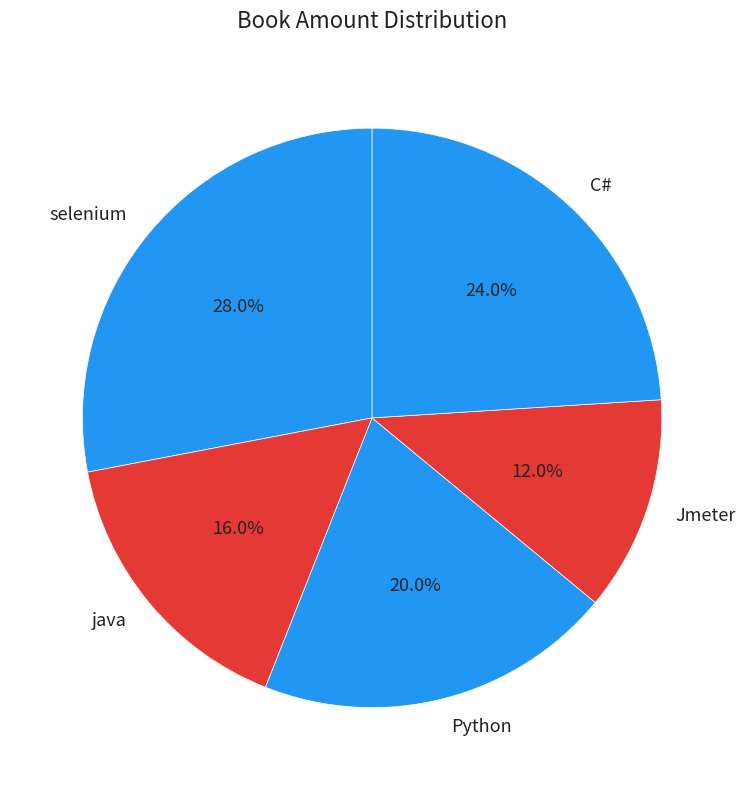

What is the smallest slice in the pie chart?

Jmeter